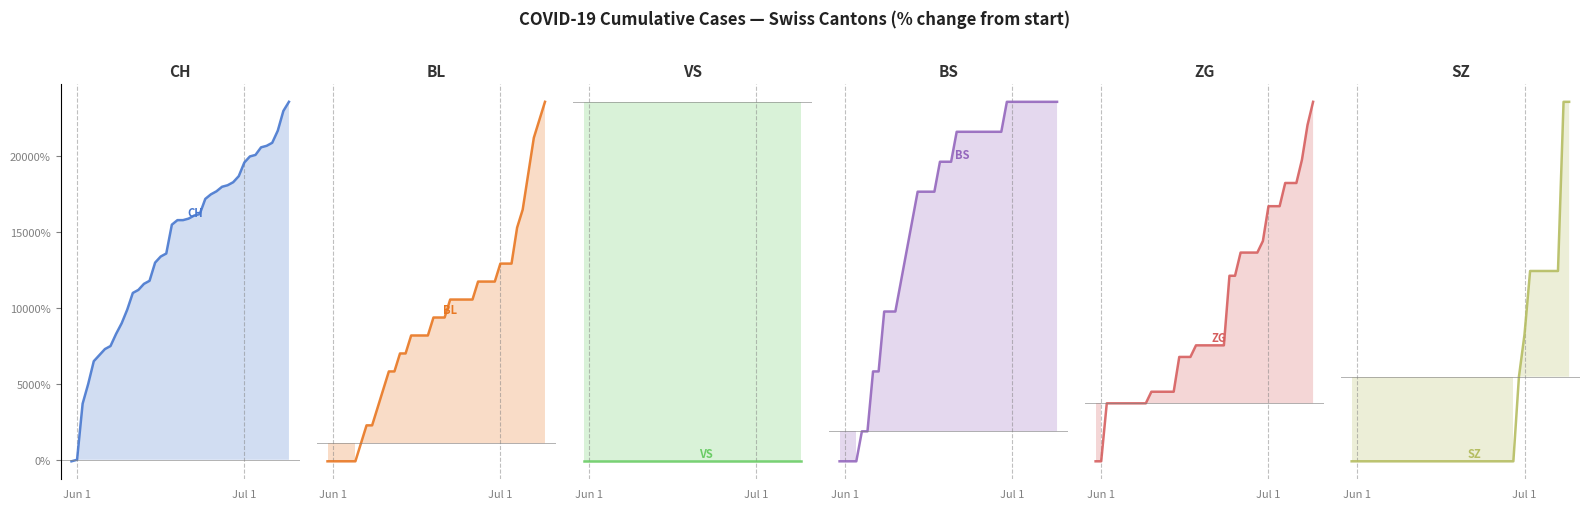

How many lines are shown in the chart?

6